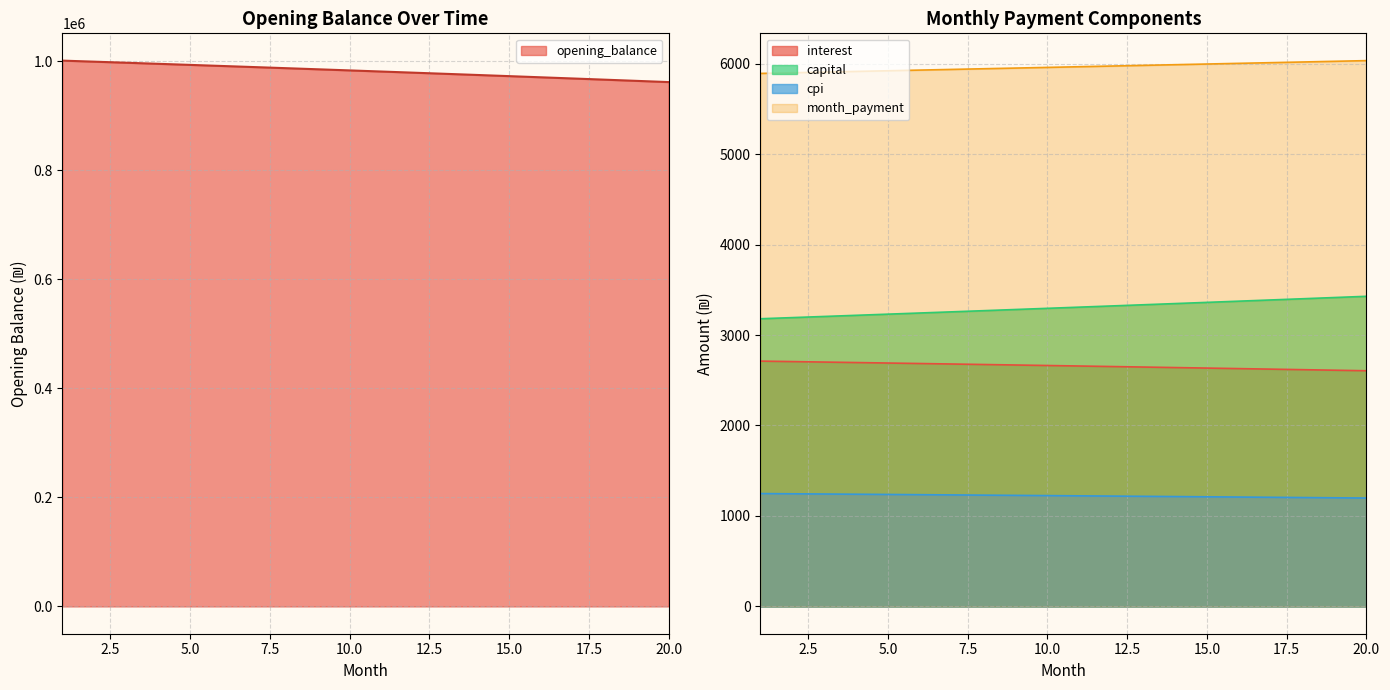

Where does the cpi series first go above 1225?

1